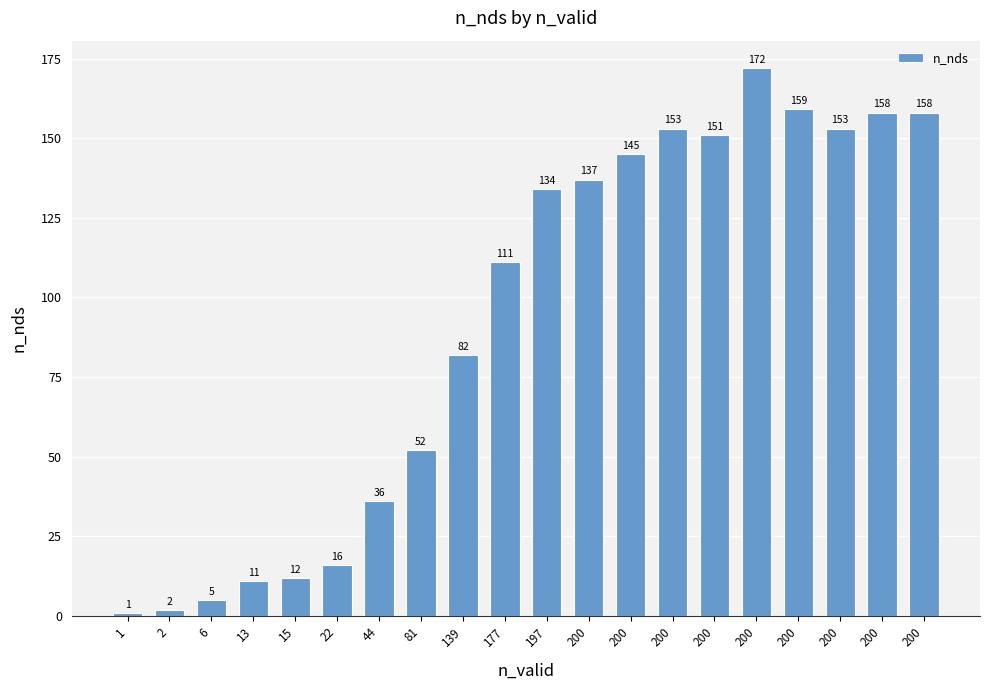

Reading left to right, list all the values displayed in this chart.

1=1	2=2	6=5	13=11	15=12	22=16	44=36	81=52	139=82	177=111	197=134	200=137	200=145	200=153	200=151	200=172	200=159	200=153	200=158	200=158